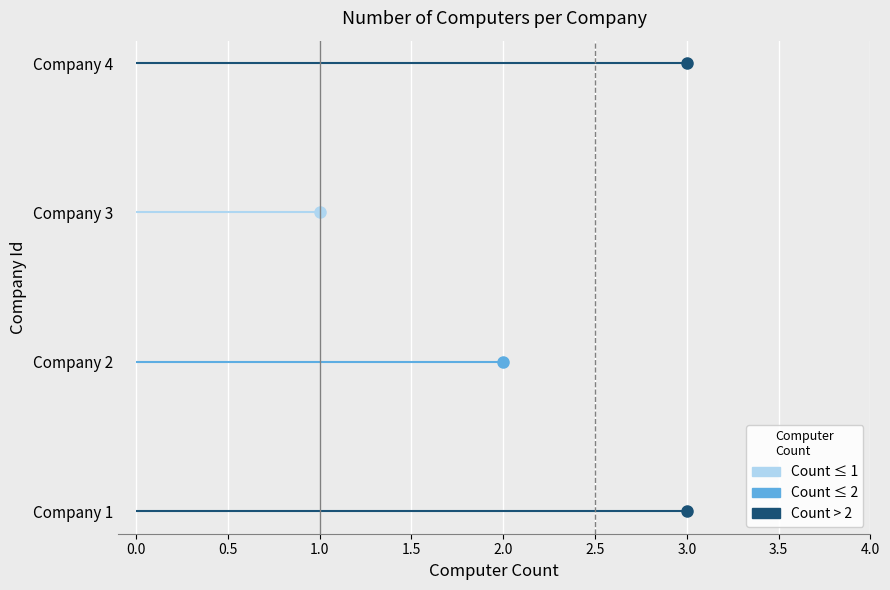

How many lines are shown in the chart?

1